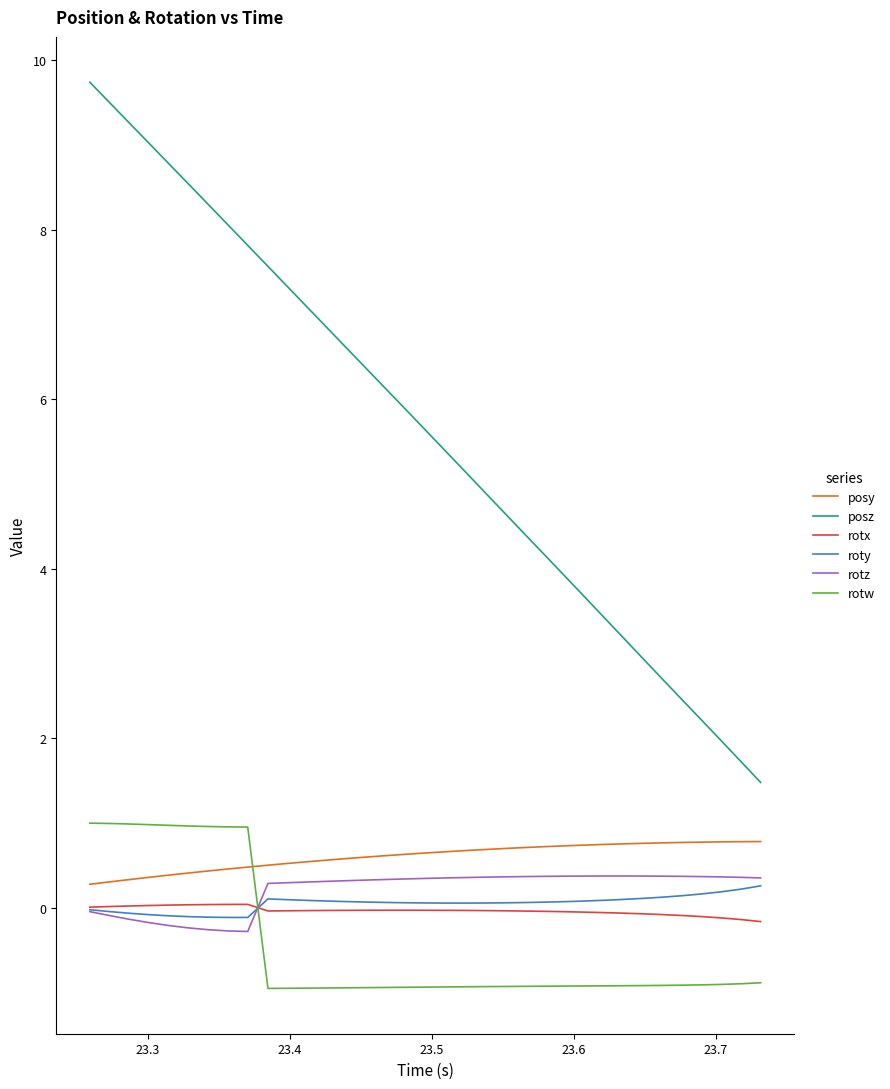

Which series has the largest range (max minus min)?

posz